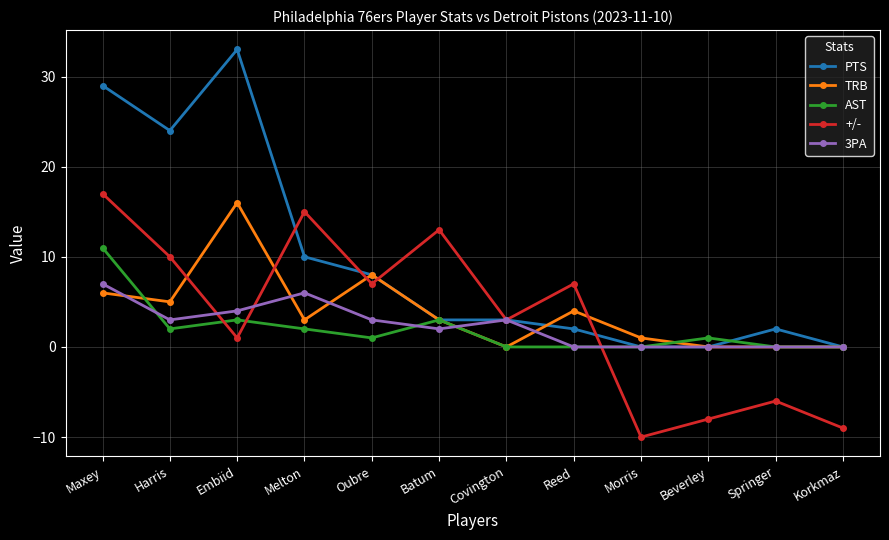

What is the difference between the highest and lowest values at Korkmaz?

9